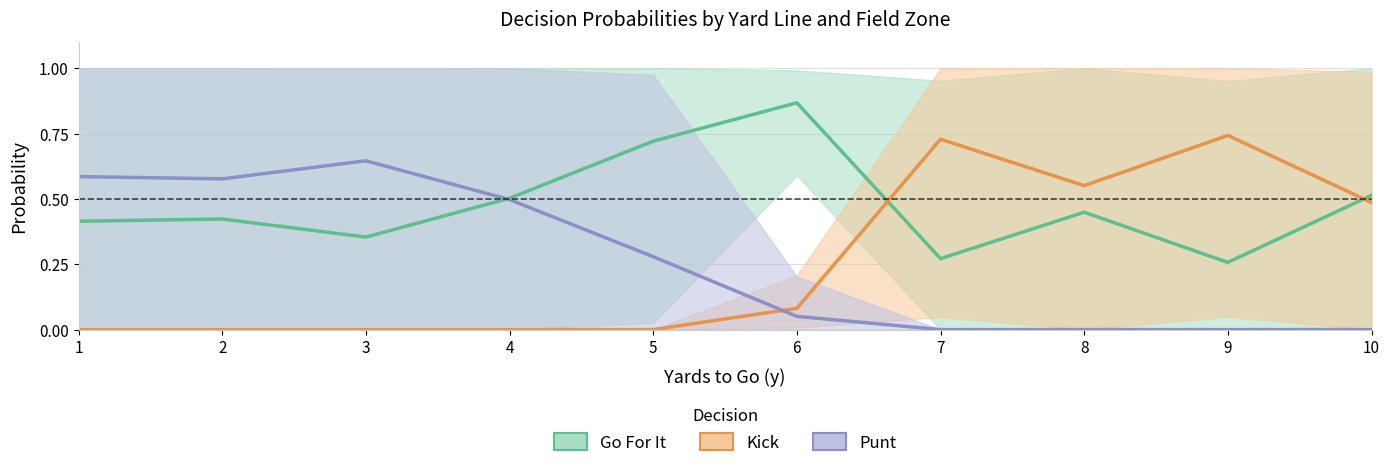

Count the number of categories in the chart.

10